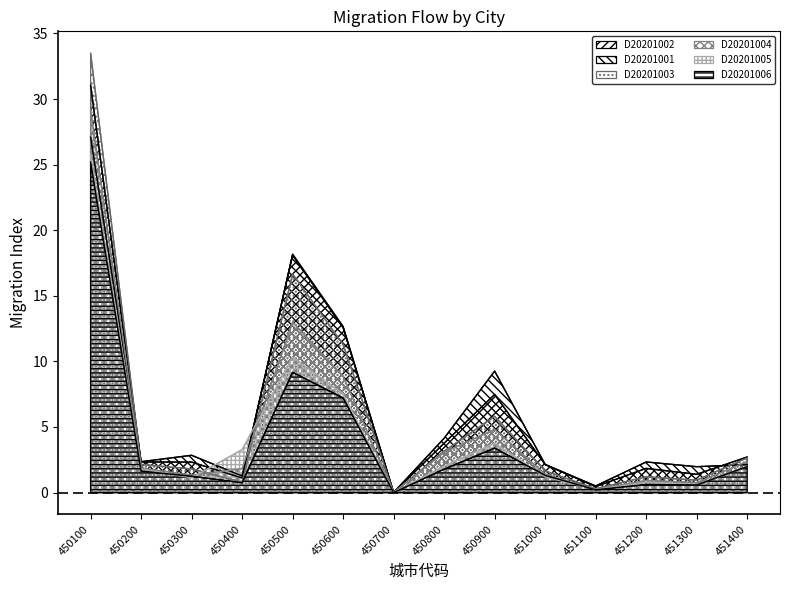

Between which two adjacent categories do D20201003 and D20201004 first intersect?

450300 and 450400